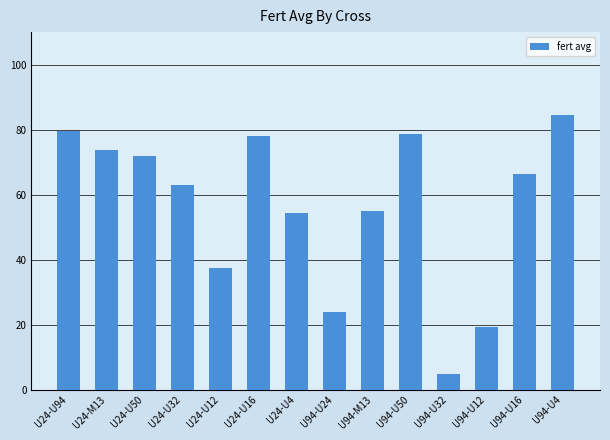

Does the chart contain any negative values?

No